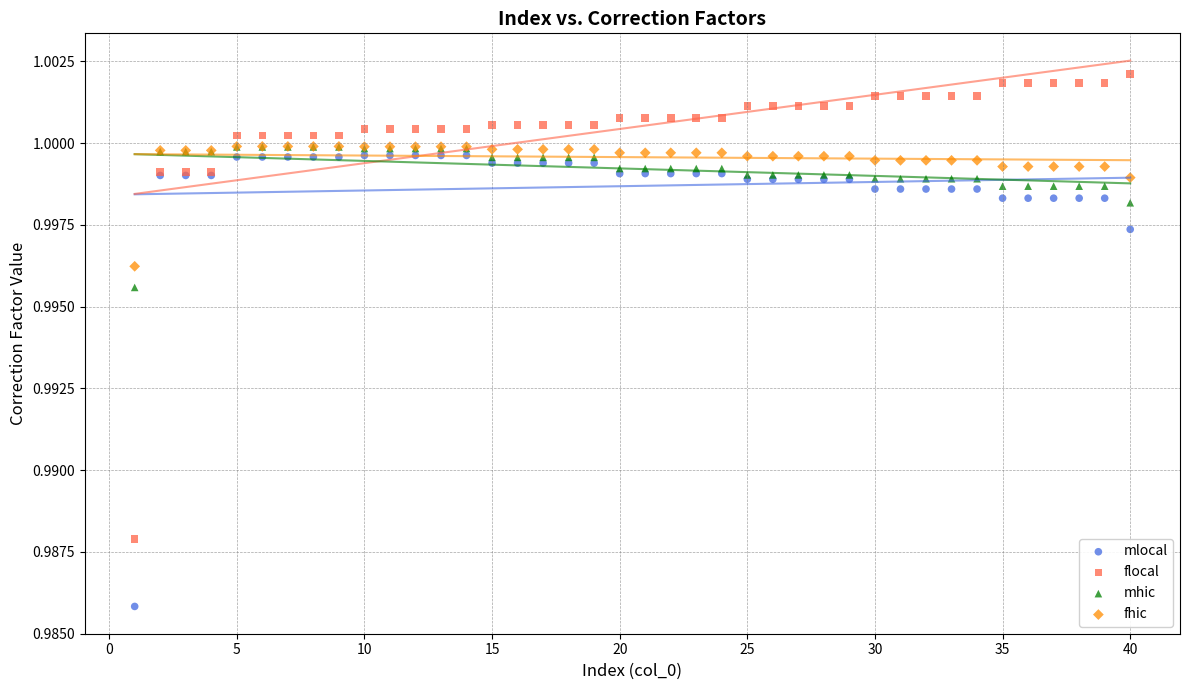

What are all the series names shown in the legend?

mlocal, flocal, mhic, fhic